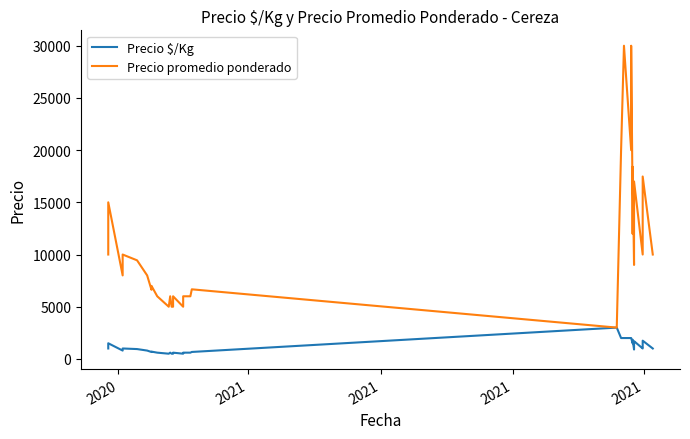

Rank the series by their maximum value, from highest to lowest.

Precio promedio ponderado, Precio $/Kg